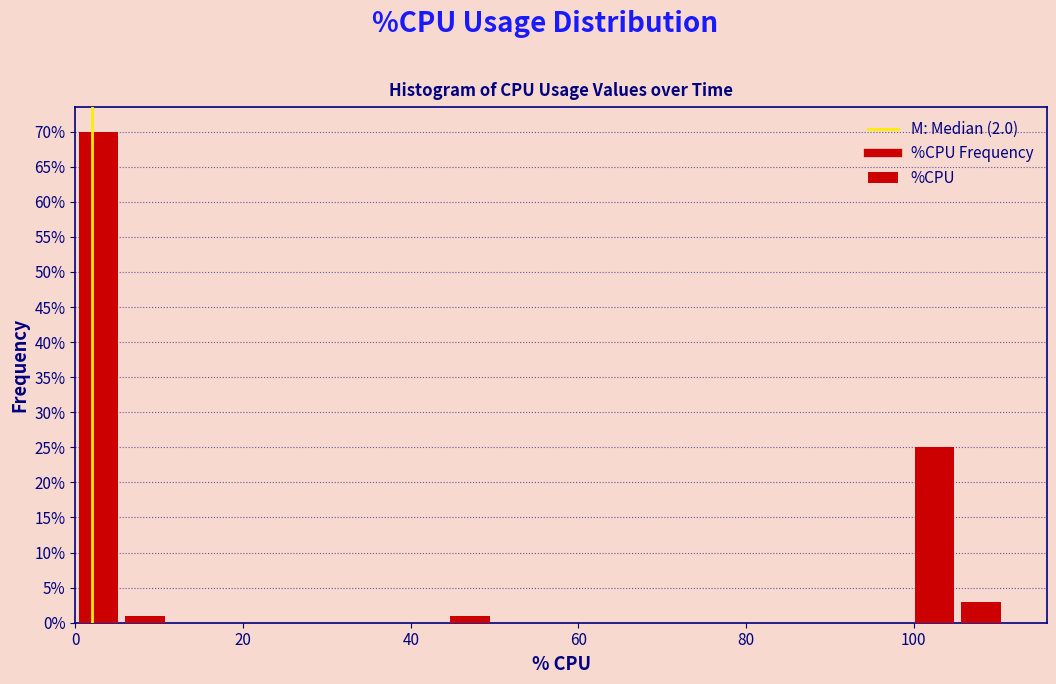

Around what value on the x-axis is the tallest bar? Give the approximate position of its centre, as read against the axis.

2